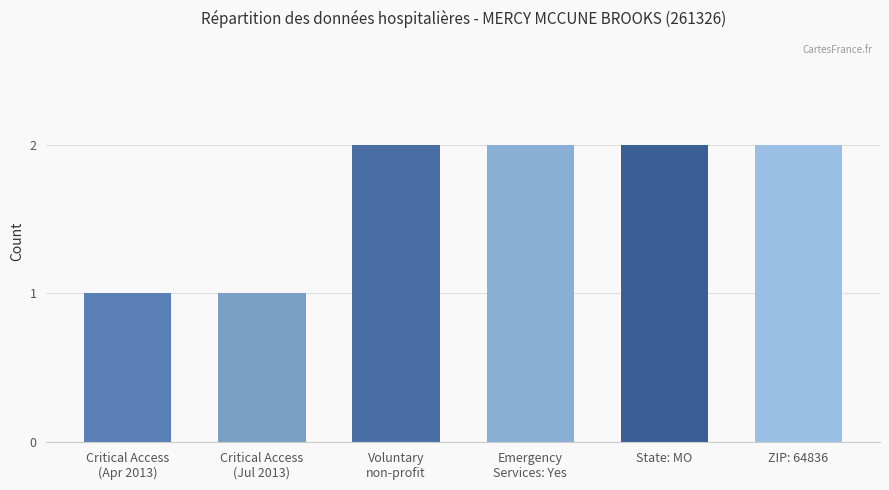

Does the chart contain any negative values?

No